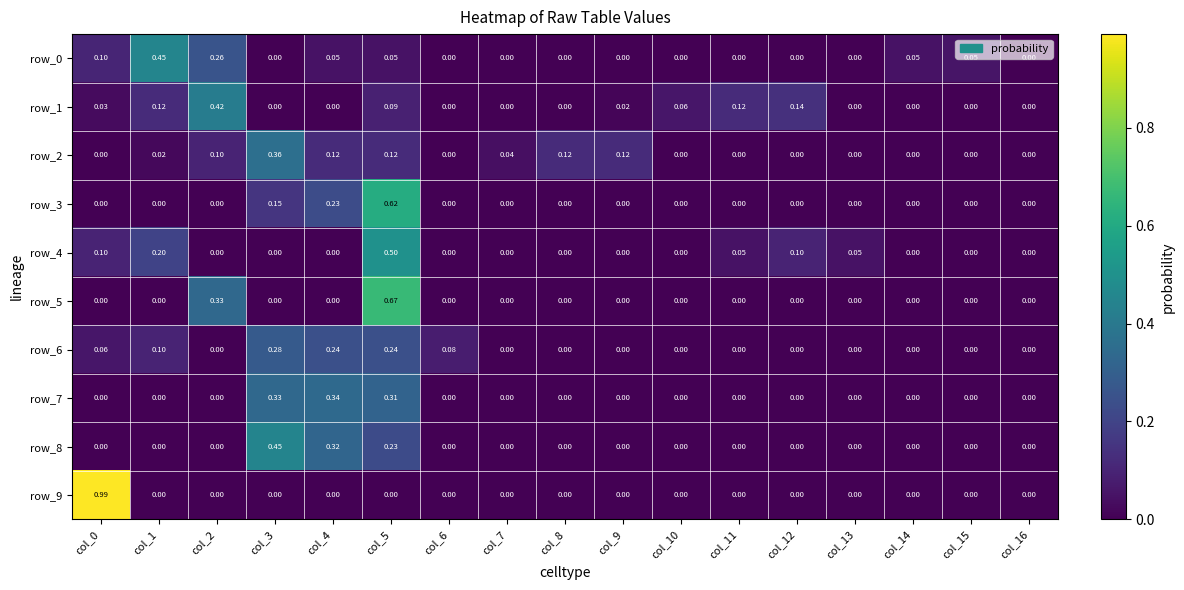

Reading left to right, transcribe all the data shown in this chart.

row_0: col_0=0.1	col_1=0.4	col_2=0.3	col_3=0.0	col_4=0.0	col_5=0.0	col_6=0.0	col_7=0.0	col_8=0.0	col_9=0.0	col_10=0.0	col_11=0.0	col_12=0.0	col_13=0.0	col_14=0.0	col_15=0.1	col_16=0.0
row_1: col_0=0.0	col_1=0.1	col_2=0.4	col_3=0.0	col_4=0.0	col_5=0.1	col_6=0.0	col_7=0.0	col_8=0.0	col_9=0.0	col_10=0.1	col_11=0.1	col_12=0.1	col_13=0.0	col_14=0.0	col_15=0.0	col_16=0.0
row_2: col_0=0.0	col_1=0.0	col_2=0.1	col_3=0.4	col_4=0.1	col_5=0.1	col_6=0.0	col_7=0.0	col_8=0.1	col_9=0.1	col_10=0.0	col_11=0.0	col_12=0.0	col_13=0.0	col_14=0.0	col_15=0.0	col_16=0.0
row_3: col_0=0.0	col_1=0.0	col_2=0.0	col_3=0.2	col_4=0.2	col_5=0.6	col_6=0.0	col_7=0.0	col_8=0.0	col_9=0.0	col_10=0.0	col_11=0.0	col_12=0.0	col_13=0.0	col_14=0.0	col_15=0.0	col_16=0.0
row_4: col_0=0.1	col_1=0.2	col_2=0.0	col_3=0.0	col_4=0.0	col_5=0.5	col_6=0.0	col_7=0.0	col_8=0.0	col_9=0.0	col_10=0.0	col_11=0.1	col_12=0.1	col_13=0.1	col_14=0.0	col_15=0.0	col_16=0.0
row_5: col_0=0.0	col_1=0.0	col_2=0.3	col_3=0.0	col_4=0.0	col_5=0.7	col_6=0.0	col_7=0.0	col_8=0.0	col_9=0.0	col_10=0.0	col_11=0.0	col_12=0.0	col_13=0.0	col_14=0.0	col_15=0.0	col_16=0.0
row_6: col_0=0.1	col_1=0.1	col_2=0.0	col_3=0.3	col_4=0.2	col_5=0.2	col_6=0.1	col_7=0.0	col_8=0.0	col_9=0.0	col_10=0.0	col_11=0.0	col_12=0.0	col_13=0.0	col_14=0.0	col_15=0.0	col_16=0.0
row_7: col_0=0.0	col_1=0.0	col_2=0.0	col_3=0.3	col_4=0.3	col_5=0.3	col_6=0.0	col_7=0.0	col_8=0.0	col_9=0.0	col_10=0.0	col_11=0.0	col_12=0.0	col_13=0.0	col_14=0.0	col_15=0.0	col_16=0.0
row_8: col_0=0.0	col_1=0.0	col_2=0.0	col_3=0.4	col_4=0.3	col_5=0.2	col_6=0.0	col_7=0.0	col_8=0.0	col_9=0.0	col_10=0.0	col_11=0.0	col_12=0.0	col_13=0.0	col_14=0.0	col_15=0.0	col_16=0.0
row_9: col_0=1.0	col_1=0.0	col_2=0.0	col_3=0.0	col_4=0.0	col_5=0.0	col_6=0.0	col_7=0.0	col_8=0.0	col_9=0.0	col_10=0.0	col_11=0.0	col_12=0.0	col_13=0.0	col_14=0.0	col_15=0.0	col_16=0.0